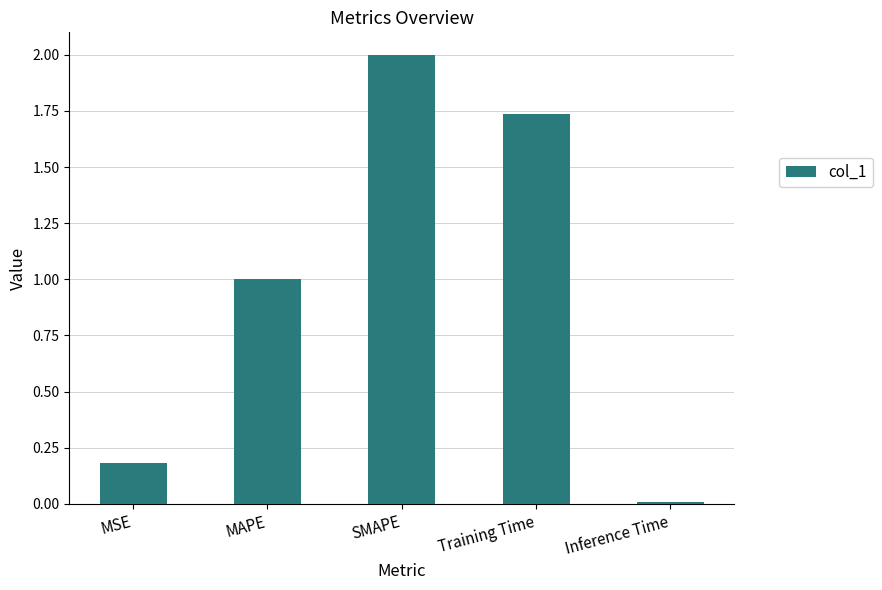

What is the value of the 2nd bar from the left?

1.0